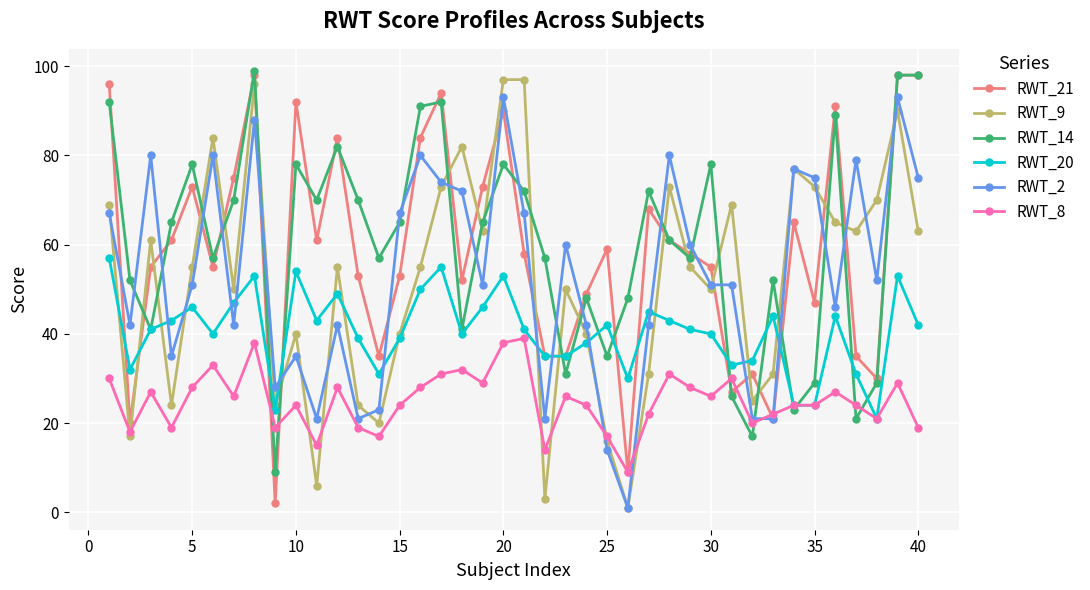

After their last crossing, which series has the higher values: RWT_14 or RWT_20?

RWT_14